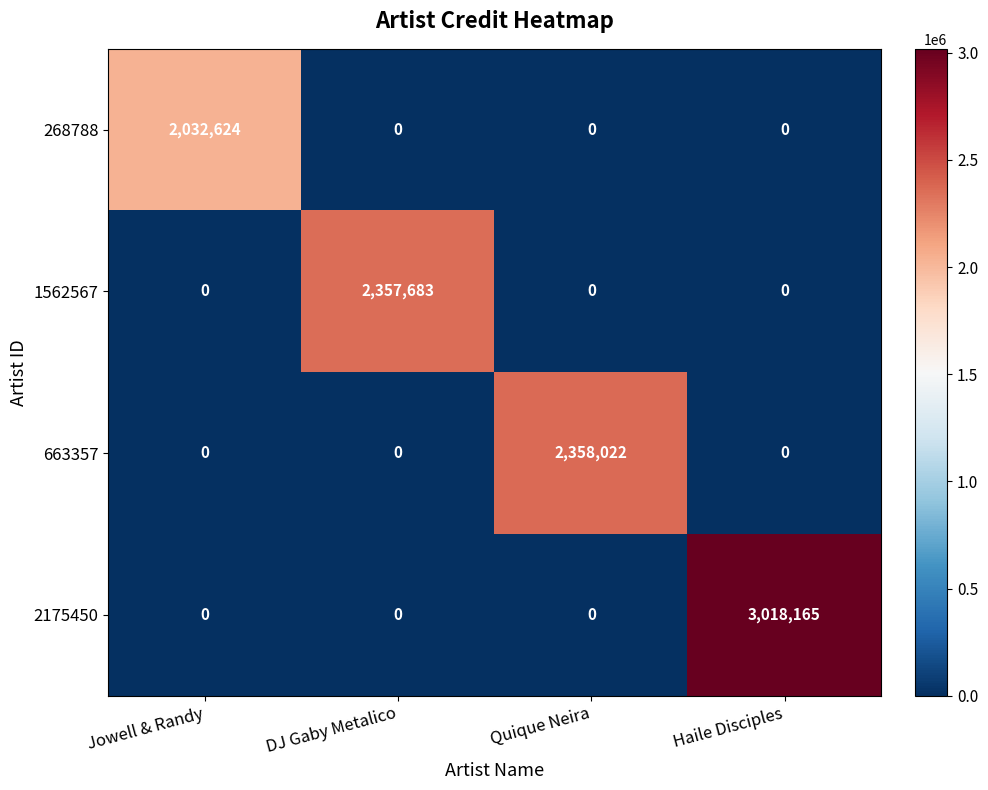

What is the spread (max minus min) of values at Jowell & Randy?

2032624